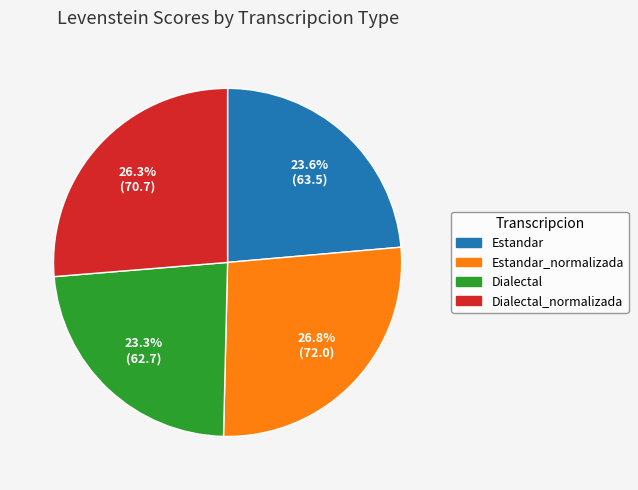

Approximately how many times larger is the value at Dialectal compared to Dialectal_normalizada?

0.9